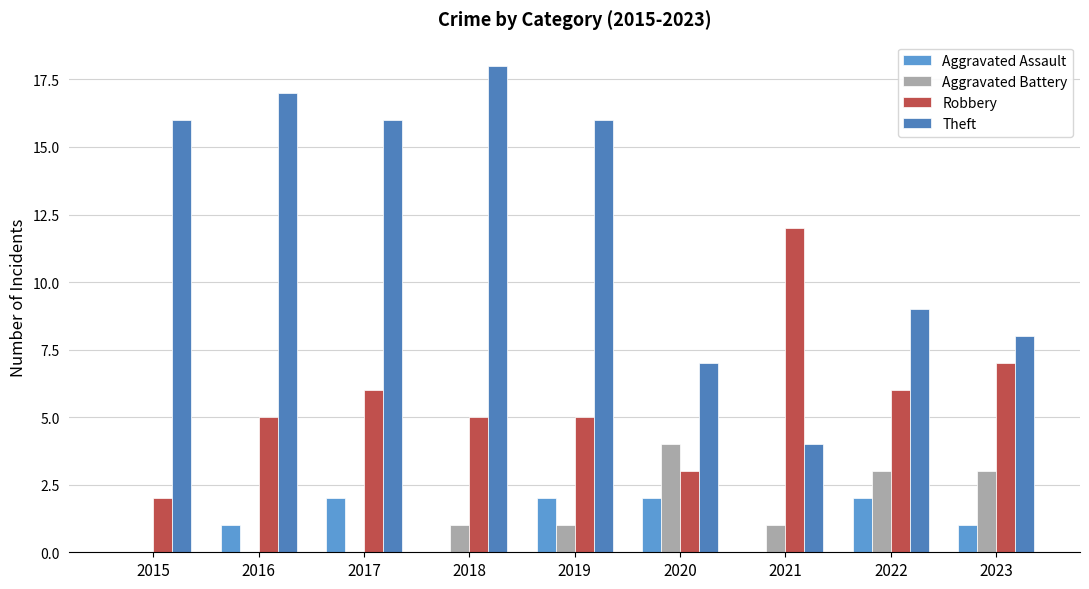

Is it true that Theft equals 7 at 2021?

False